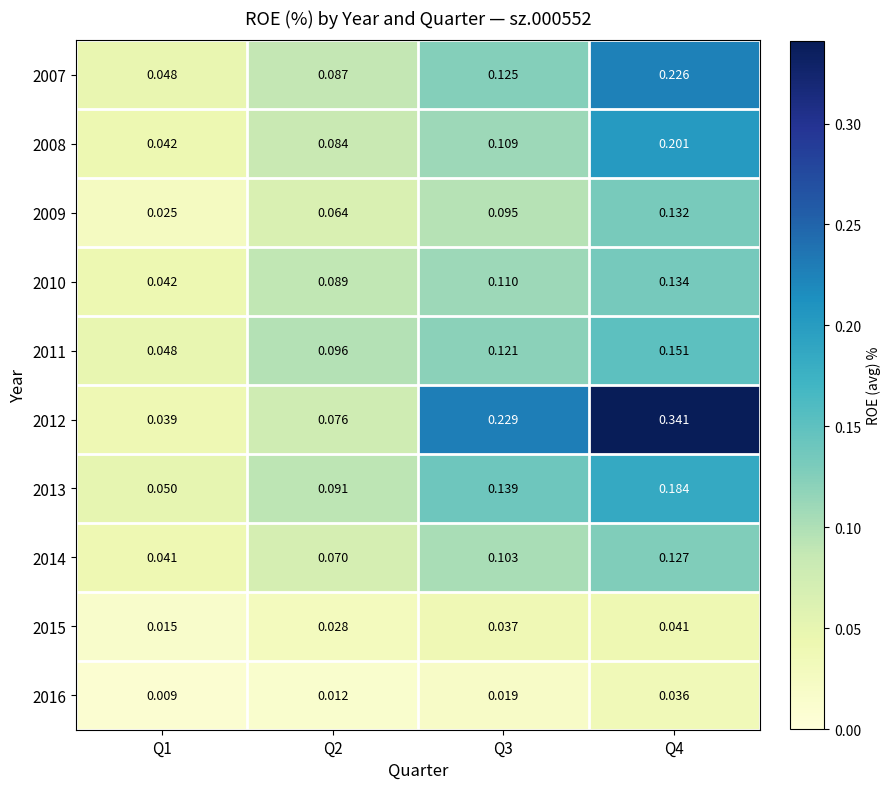

Is the value of 2008 at Q1 greater than the value of 2007 at Q3?

No